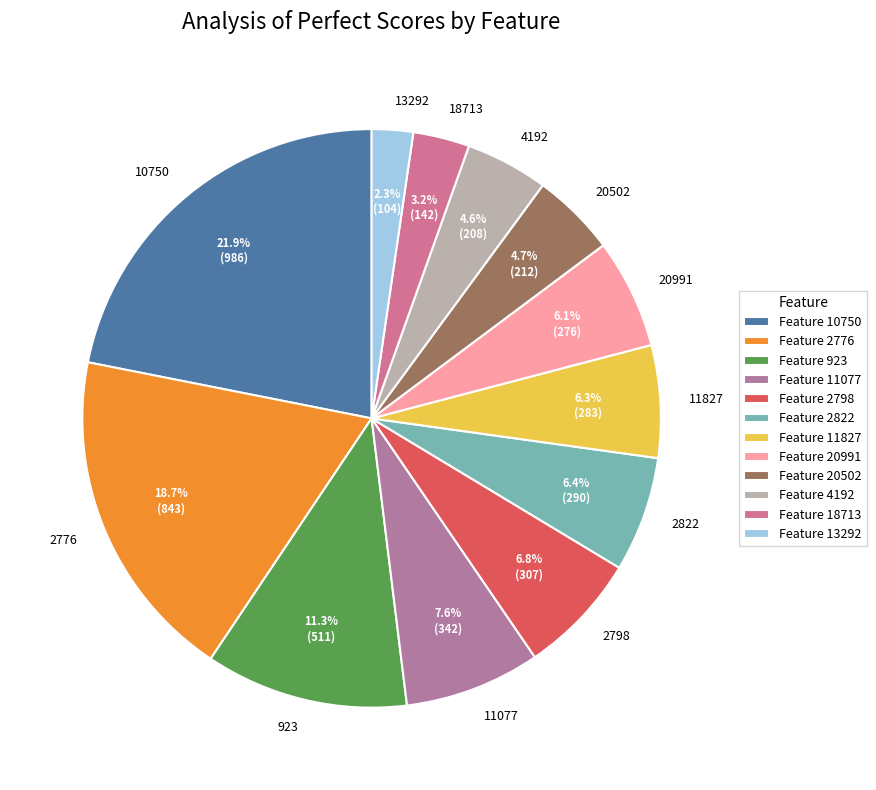

Which has a higher value, 11077 or 4192?

11077